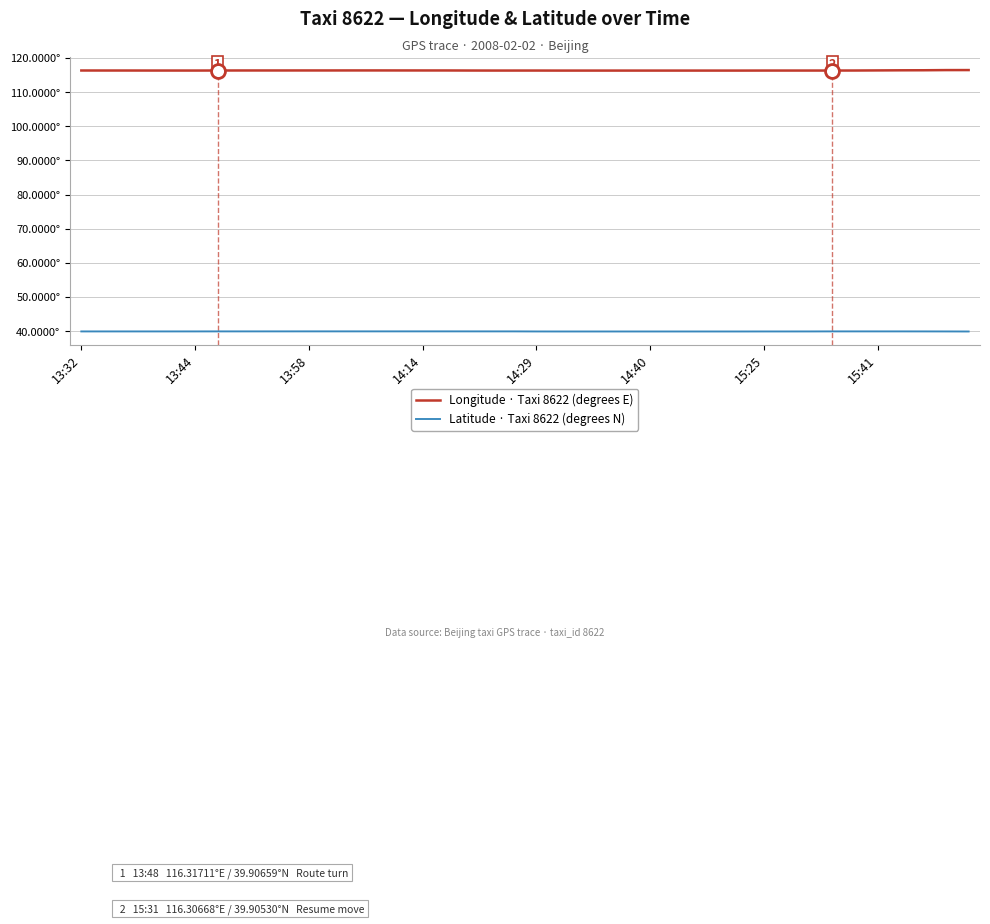

Is this an area chart (filled region under the line)?

No